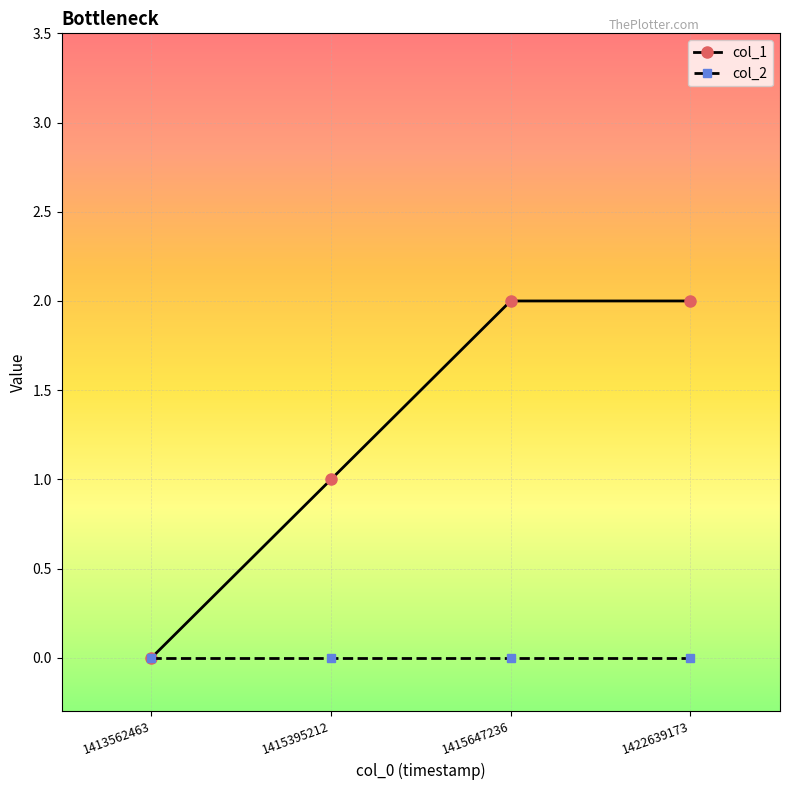

Count the number of data series in this chart.

2